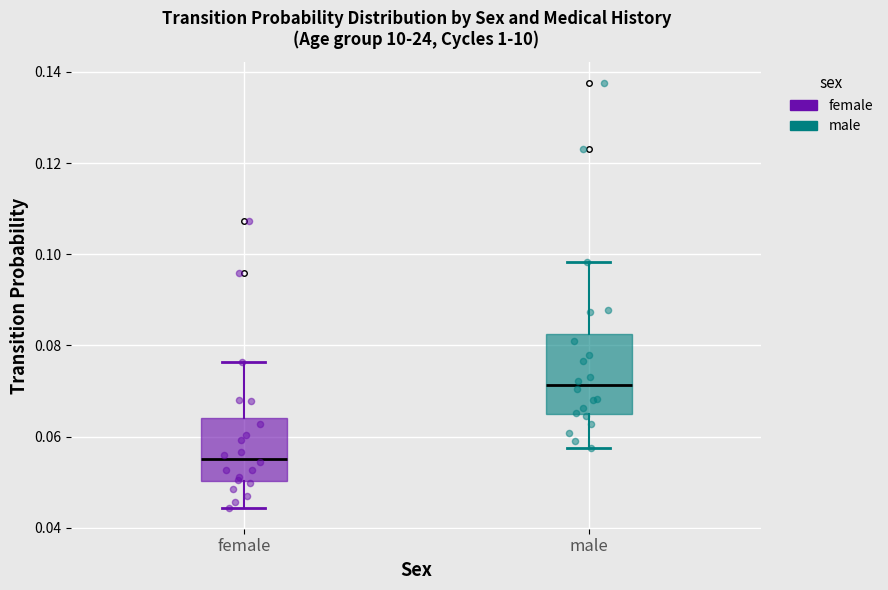

Where is the lower edge of the box for male on the y-axis? The values are not printed on the chart, so give them approximately, as read against the axis.

0.064